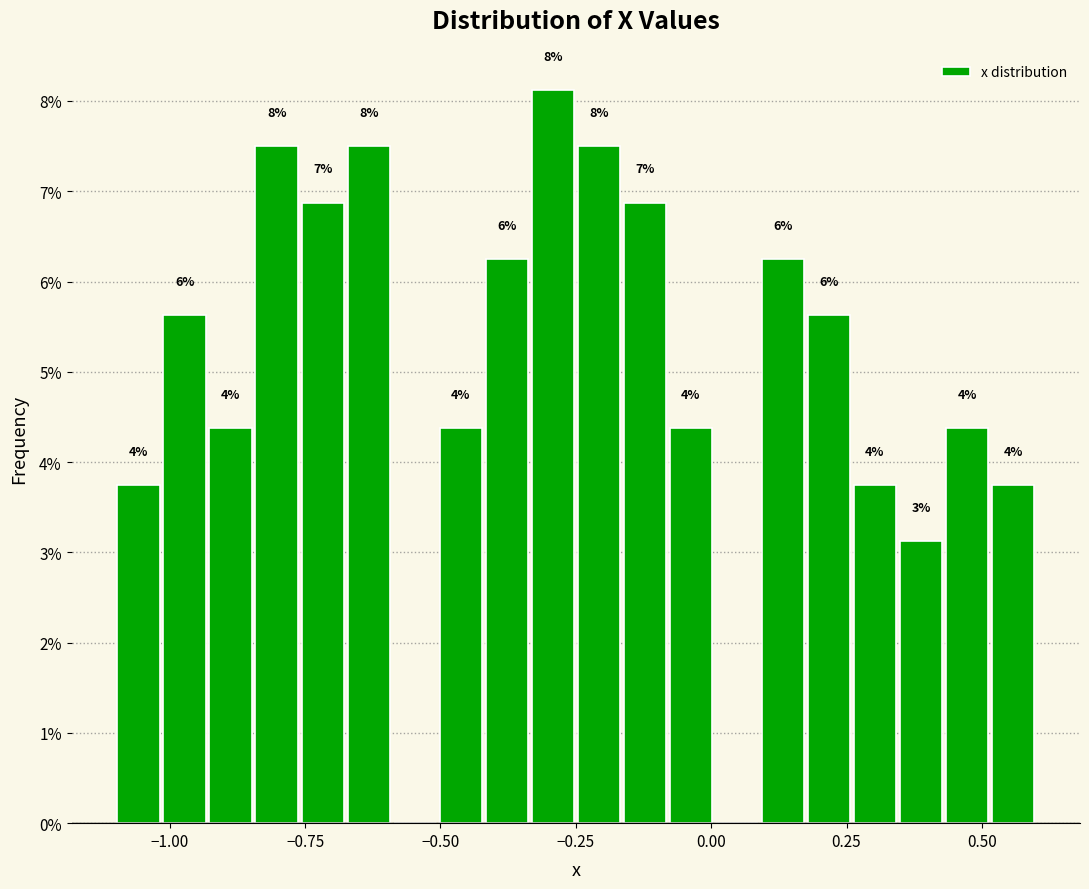

Read against the x-axis, roughly where is the centre of the tallest bar?

-0.30